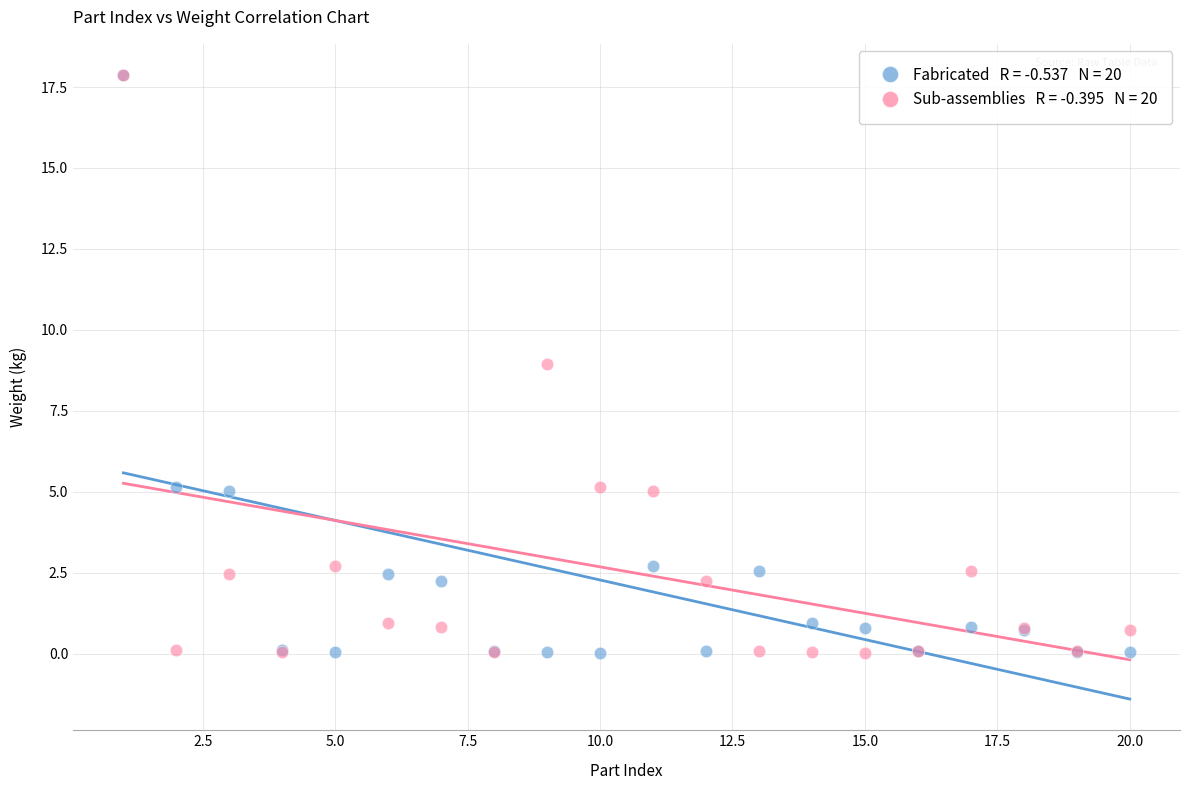

Across all series, what Y value is closest to 8?

9.0